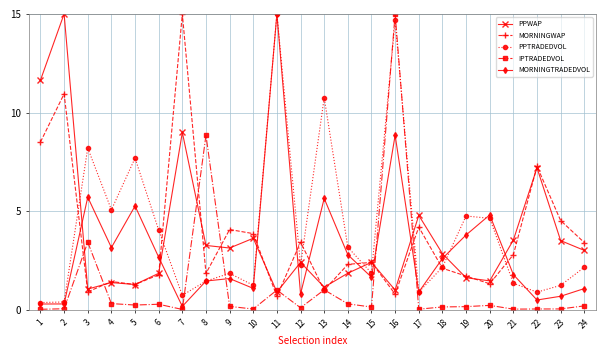

True or false: MORNINGTRADEDVOL and MORNINGWAP cross at least once.

True